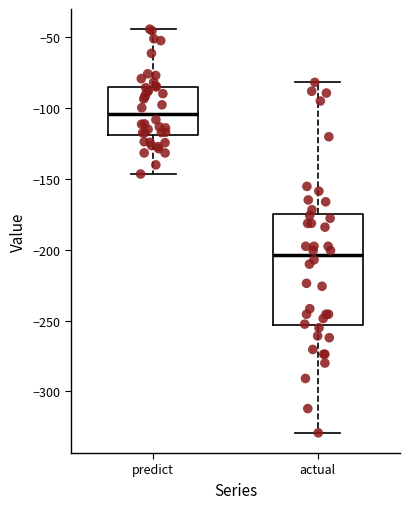

Reading left to right, transcribe this box plot: for each box, give where its median line is, the range the box spans, and where its two whiskers end, as read against the y-axis. The values are not printed on the chart, so give them approximately, as read against the axis.

predict: median -105, box -120 to -85, whiskers -145 to -45
actual: median -205, box -255 to -175, whiskers -330 to -80